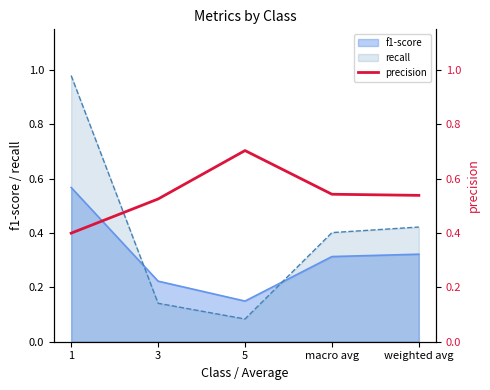

True or false: there are more than 2 points higher than both neighbors.

False